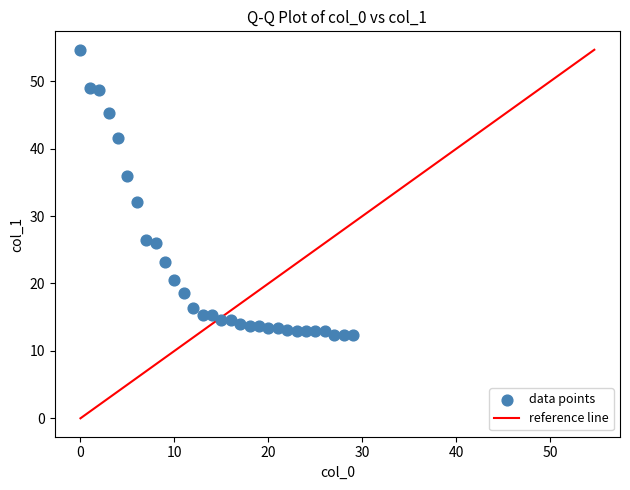

What Y value in the scatter plot is closest to 33?

32.0